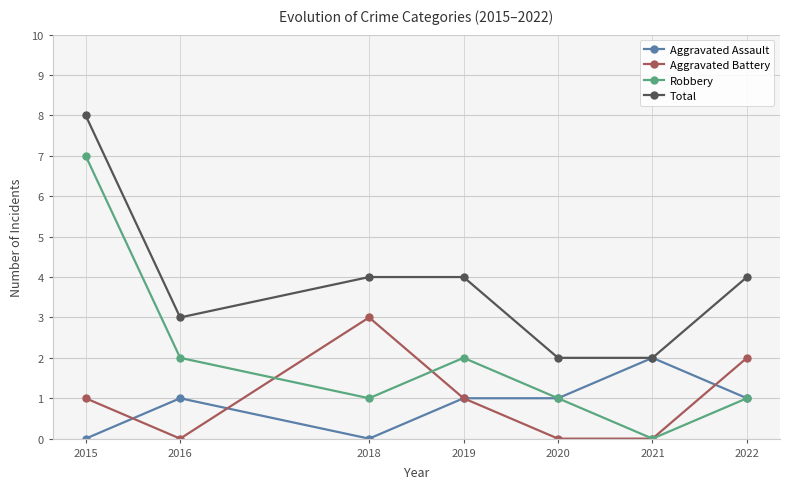

True or false: Aggravated Battery and Total cross at least once.

False